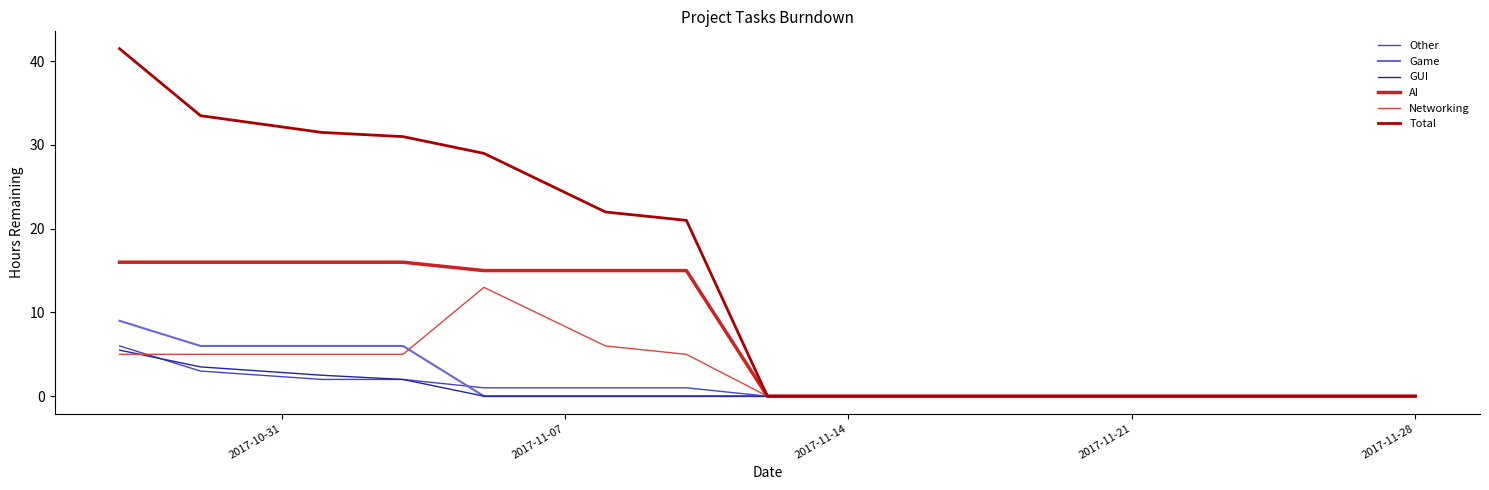

How many series are shown in this chart?

6